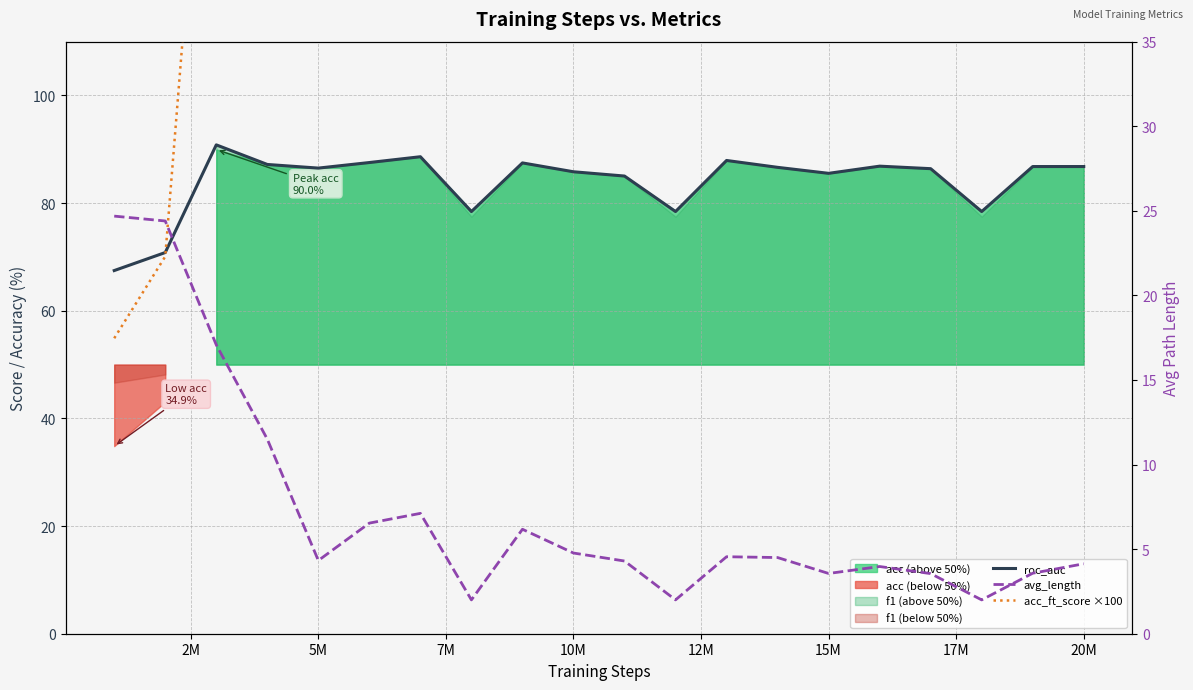

What is the difference between the second highest and minimum values in the avg_length series?

22.4